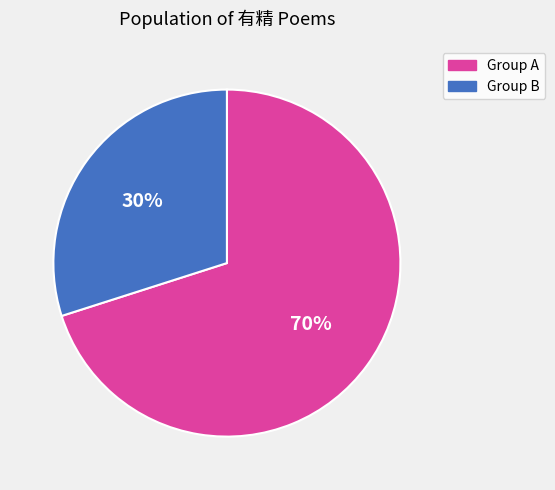

Is there a majority slice in this chart?

Yes